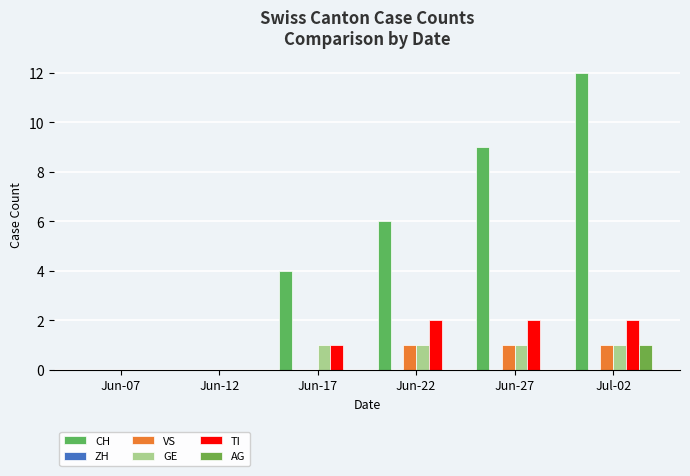

Reading right to left, transcribe all the data shown in this chart.

CH: 12	9	6	4	0	0
ZH: 0	0	0	0	0	0
VS: 1	1	1	0	0	0
GE: 1	1	1	1	0	0
TI: 2	2	2	1	0	0
AG: 1	0	0	0	0	0